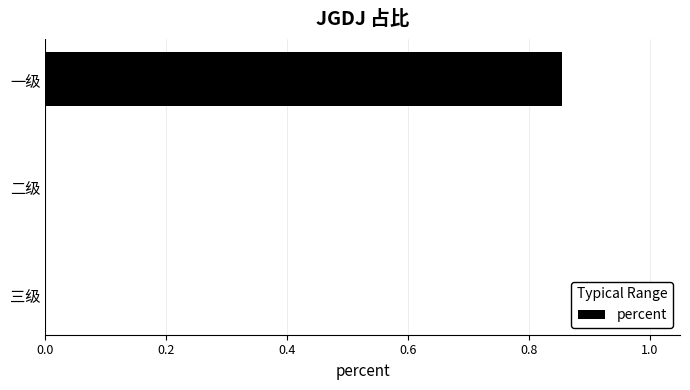

True or false: the data shows 0.0 at 二级.

True